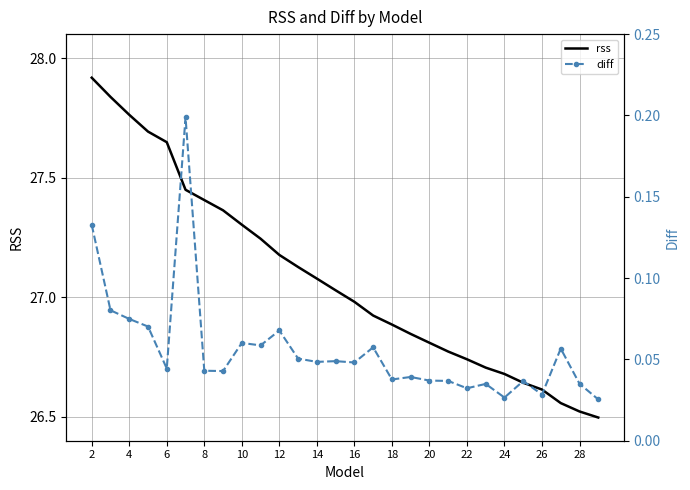

The rss series shows 45.3 at 28. True or false?

False